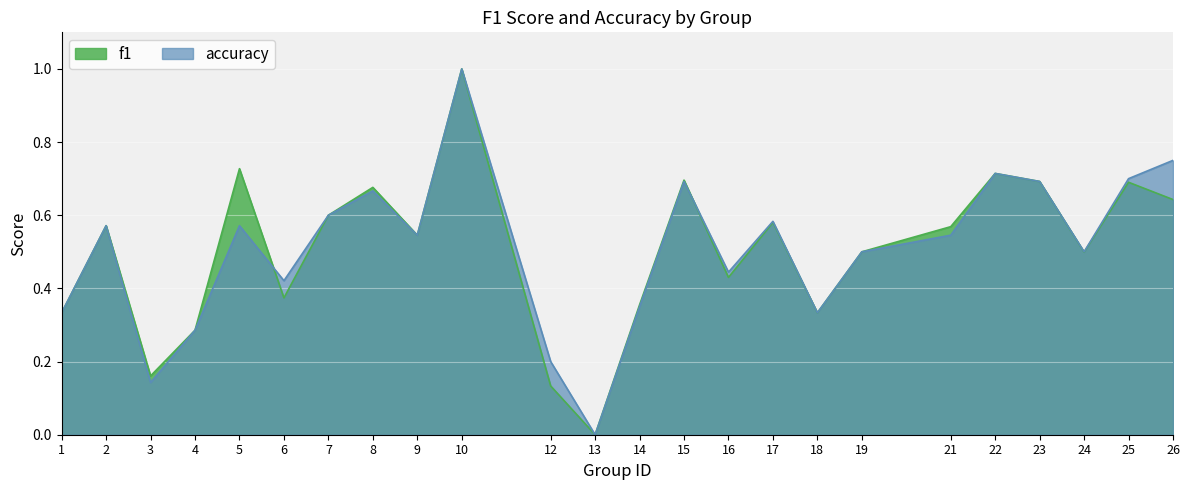

Which series has the largest total across all categories?

accuracy